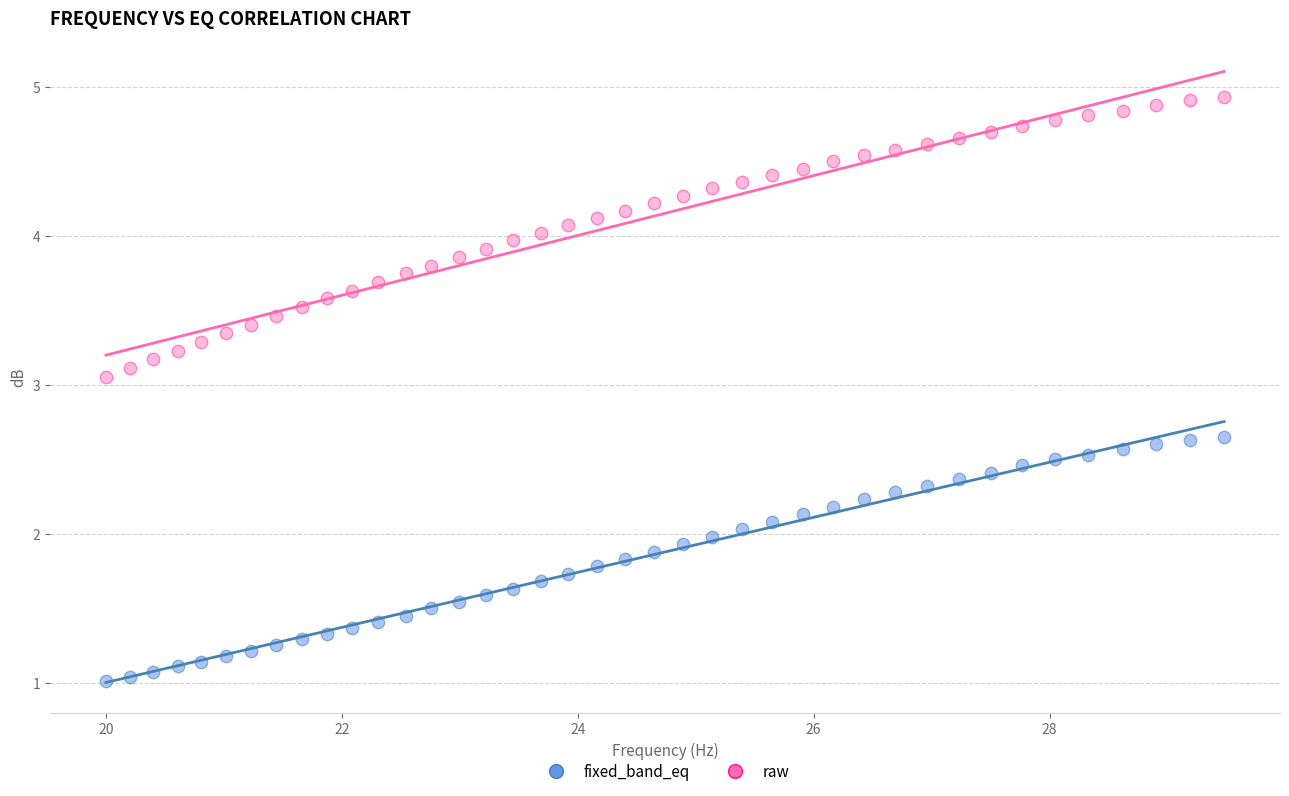

What is the X range (max minus min) for the scatter plot?

9.5